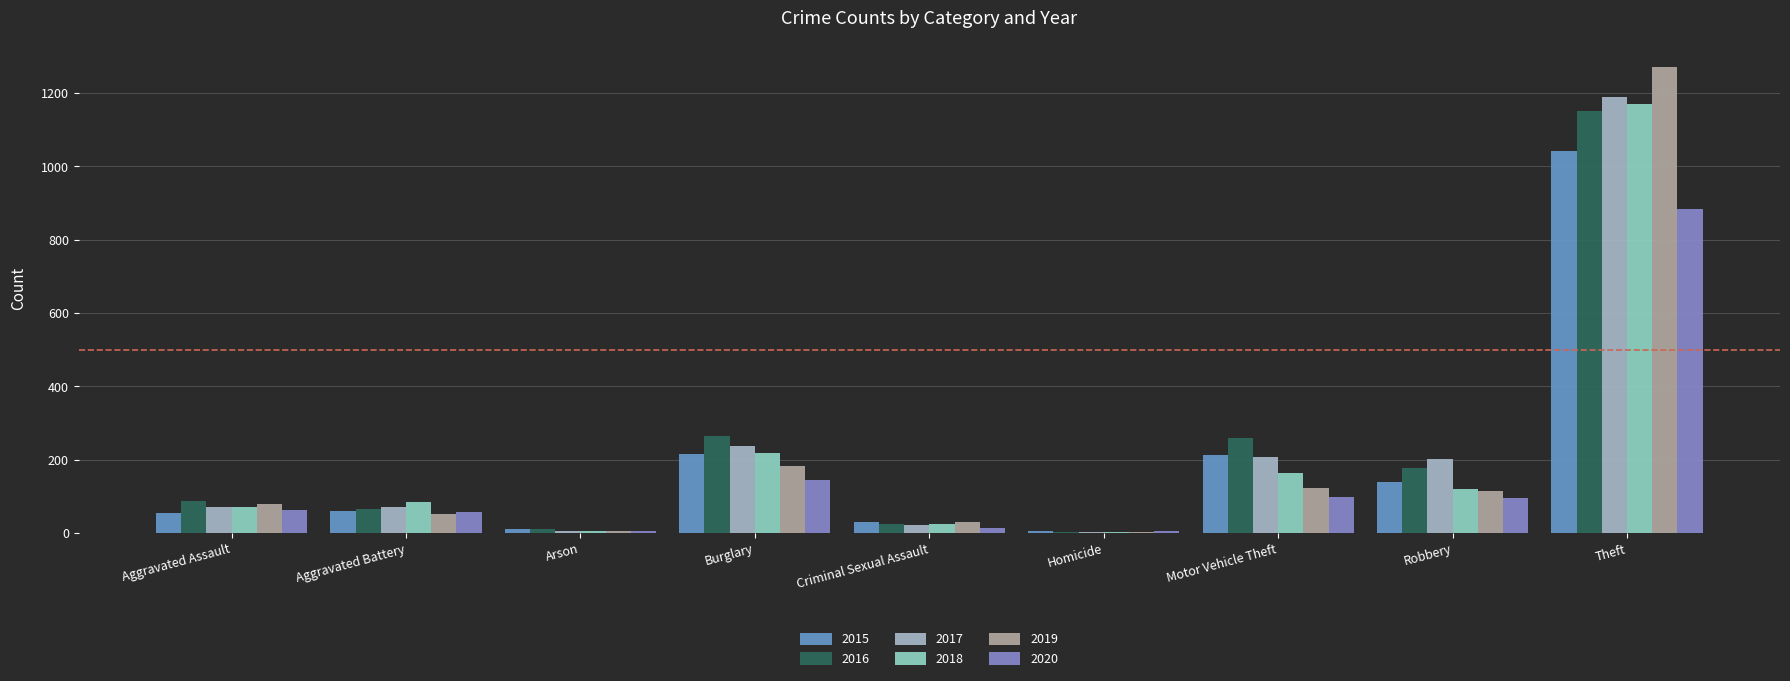

Between Homicide and Criminal Sexual Assault, which is larger?

Criminal Sexual Assault